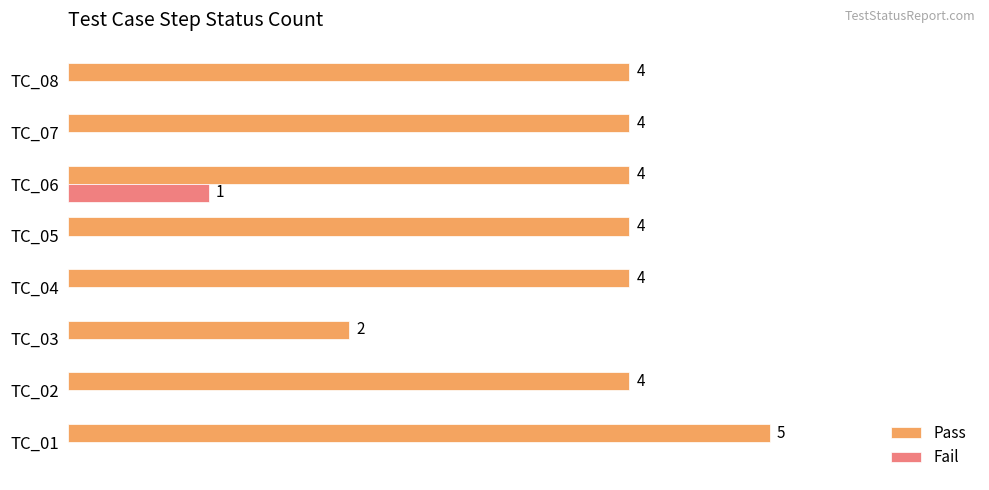

What are all the series names shown in the legend?

Pass, Fail